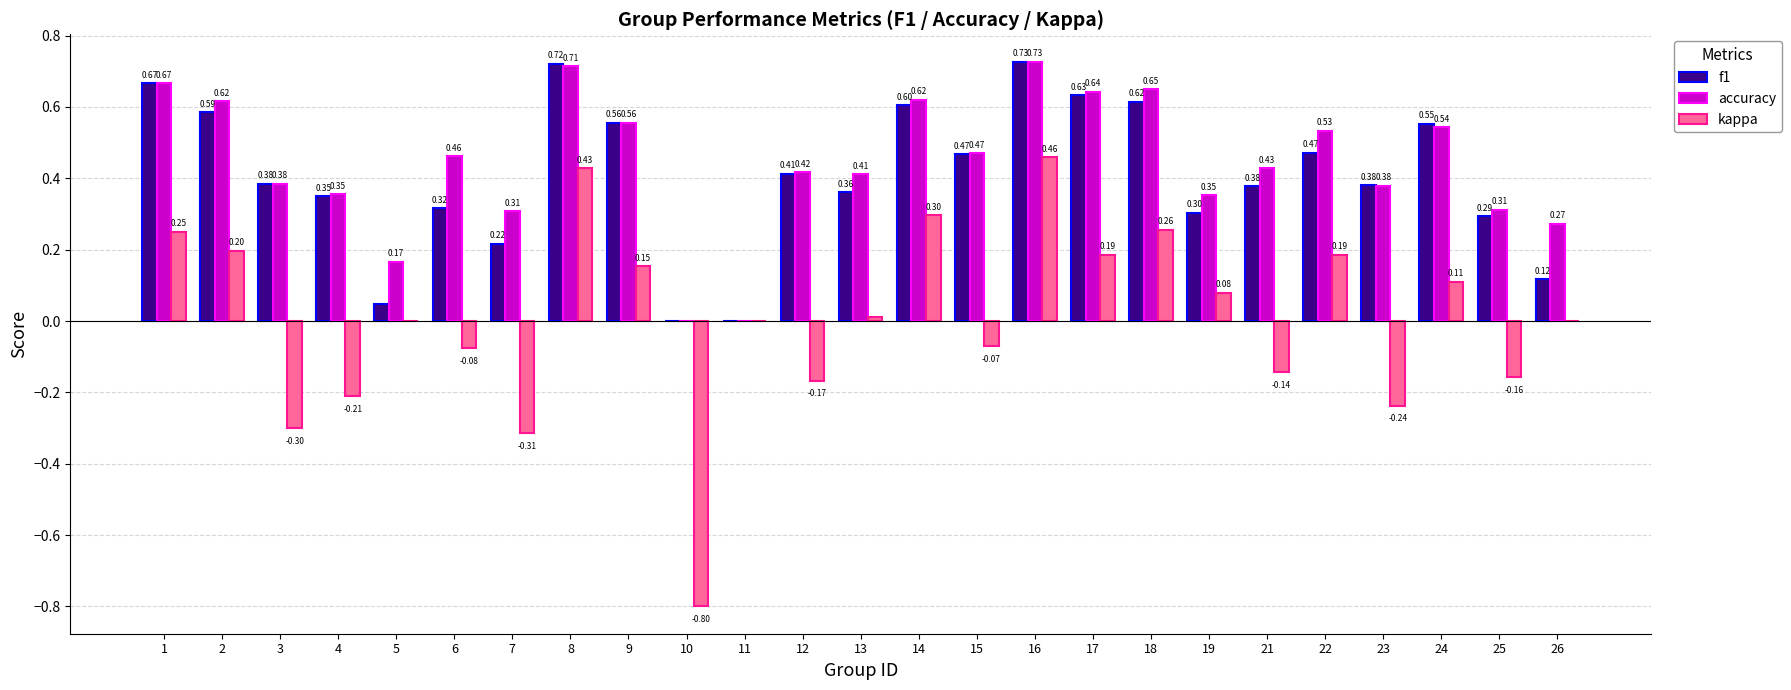

Are the bars horizontal?

No